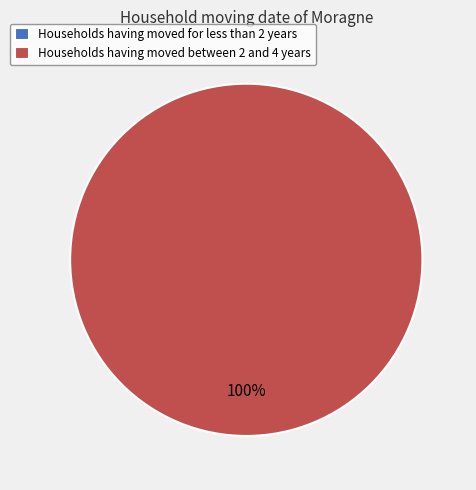

Do 1515619095 and 1515615484 together represent more than half of the pie?

Yes